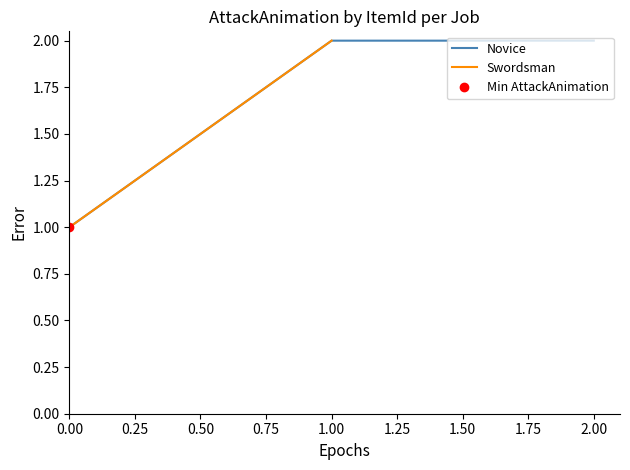

The value of Novice at 0.00 is 2. True or false?

False